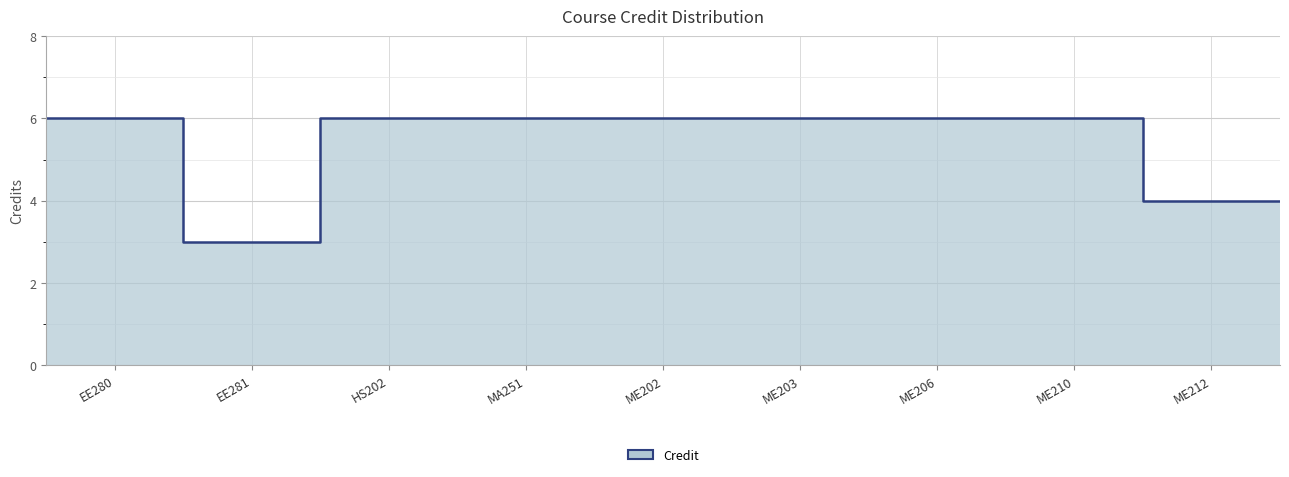

What is the ratio of the value at EE280 to the value at HS202?

1.0